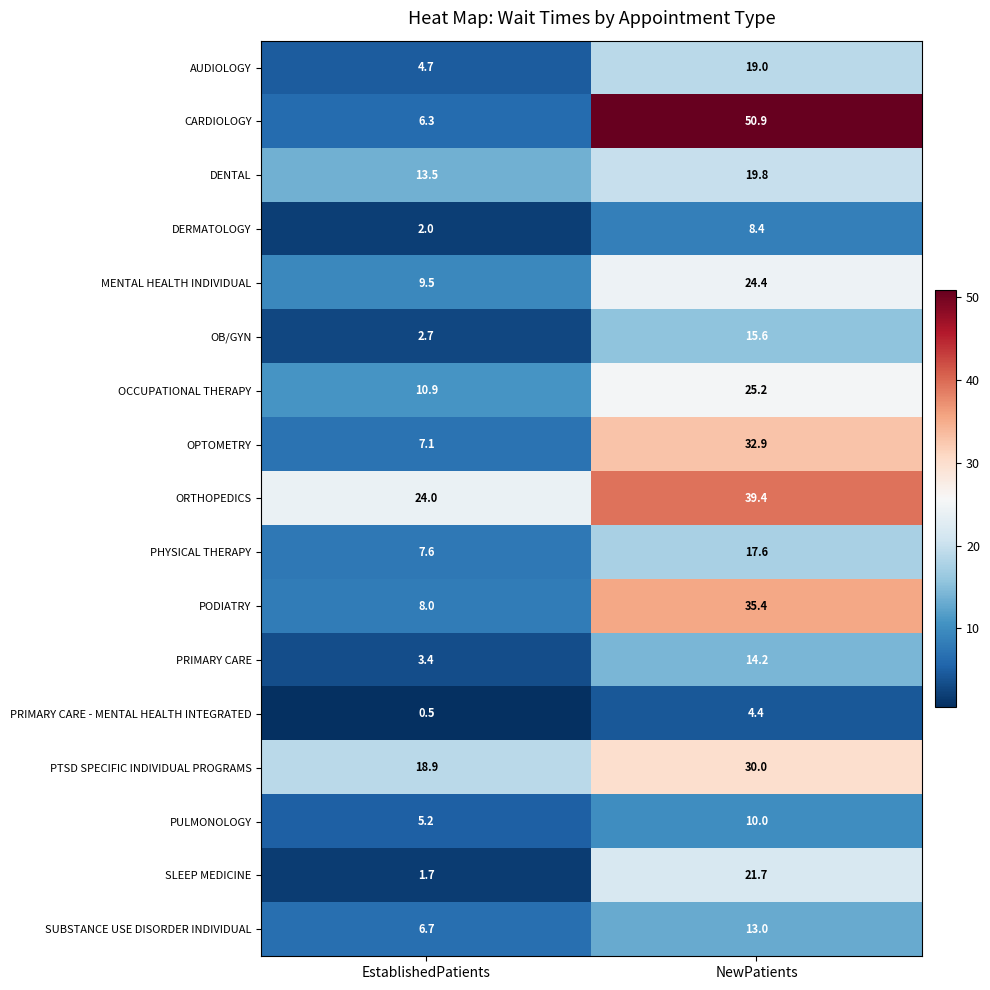

The value of PODIATRY at NewPatients is 10.9. True or false?

False